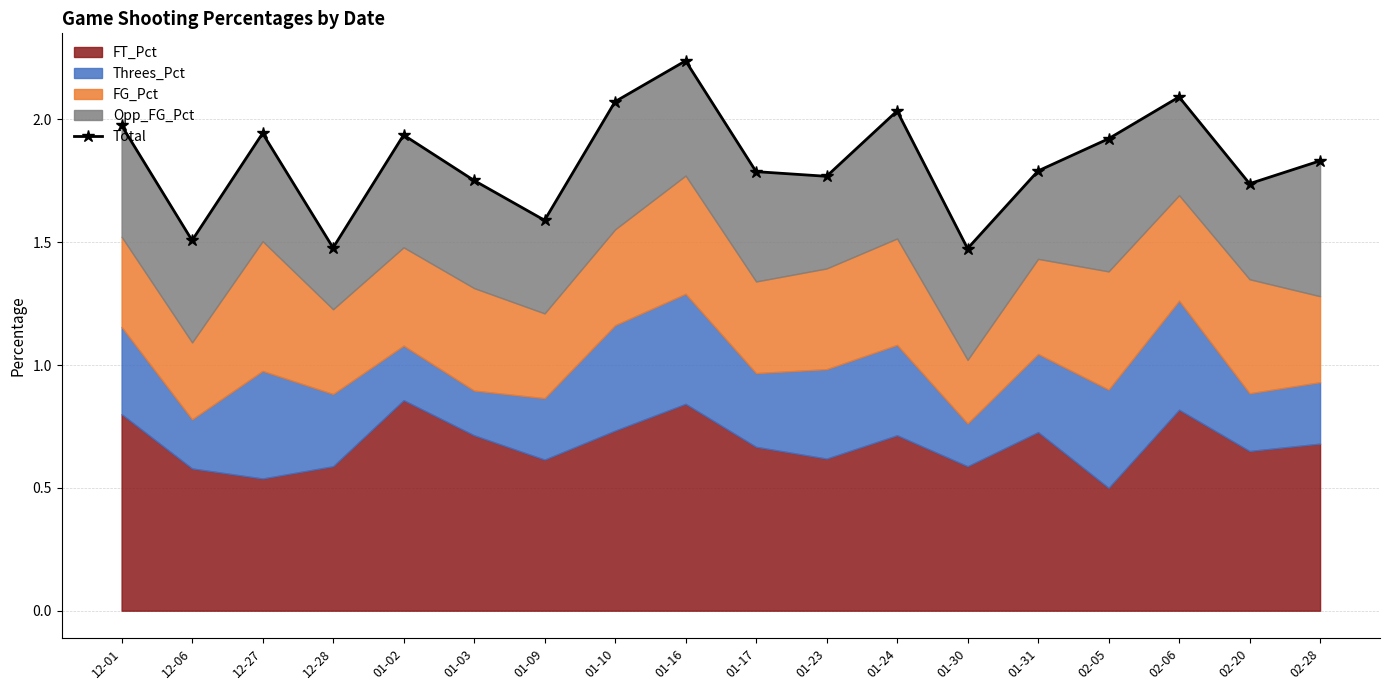

What is the sum of the values at 01-10 and 12-28?

3.5